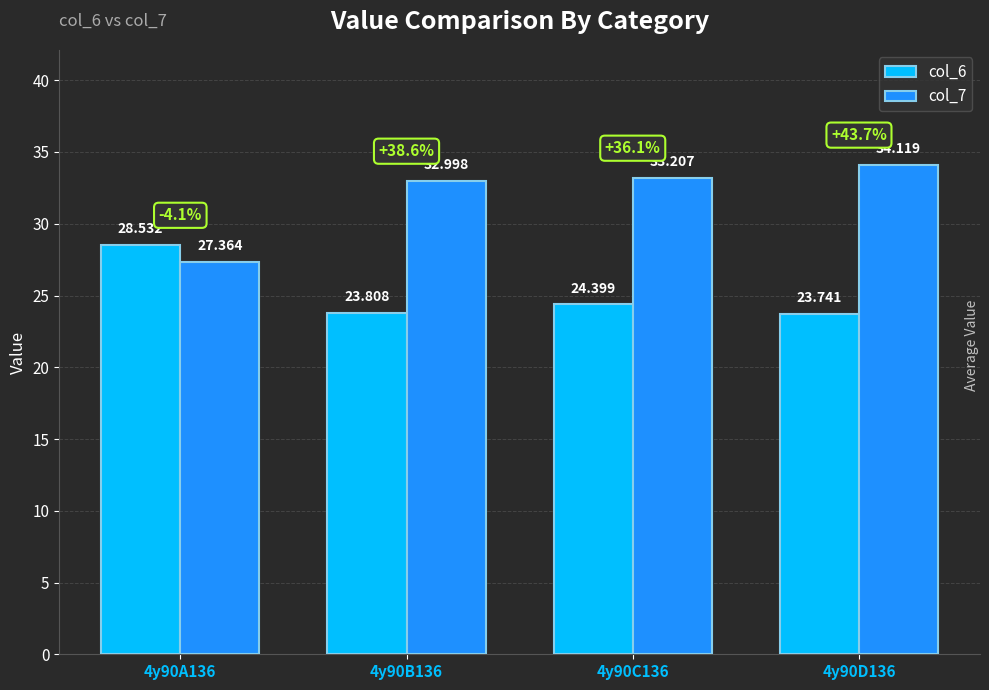

What is the value of the col_7 bar at the 4th from the left?

34.1